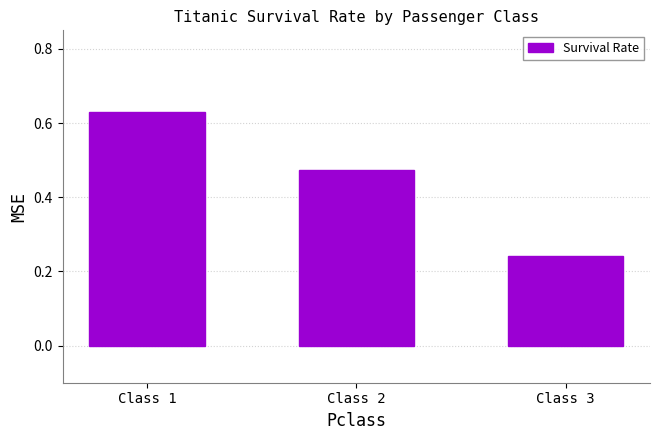

What is the change in value from Class 1 to Class 2?

-0.2